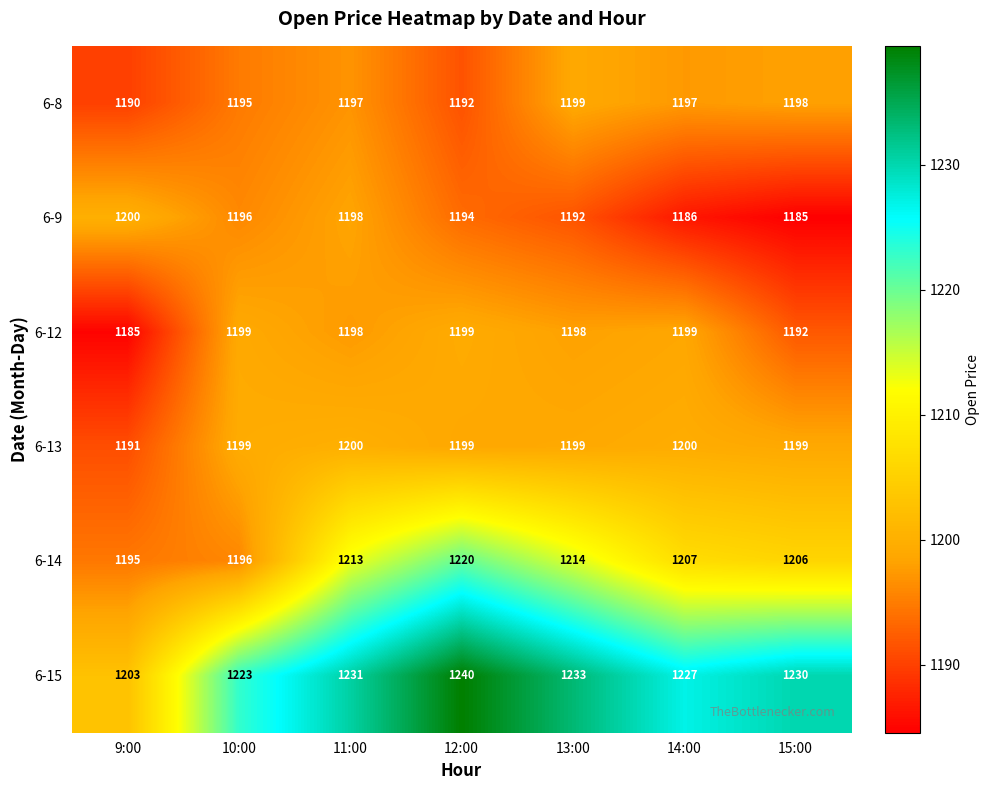

What value does the 6-12 series have at 9:00?

1184.8